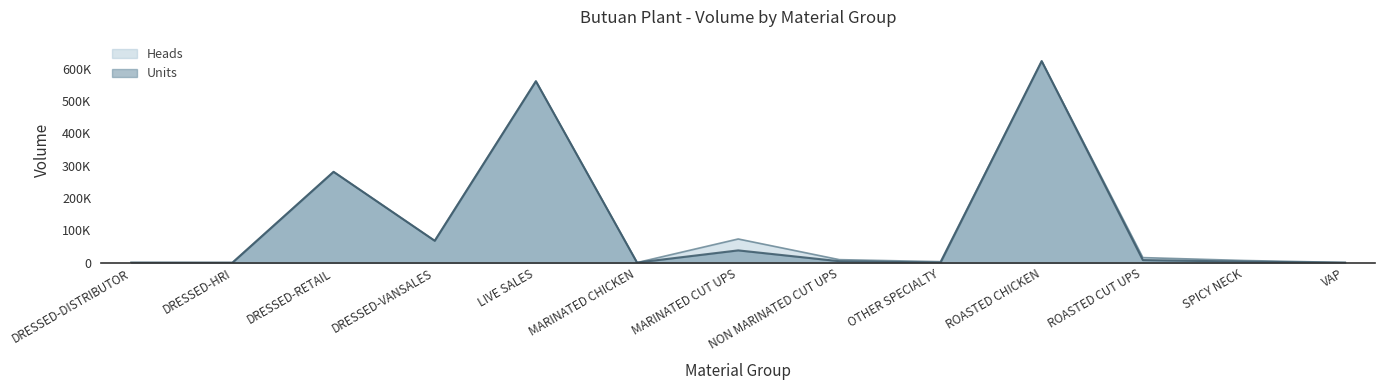

What is the minimum value for Units?

287.2